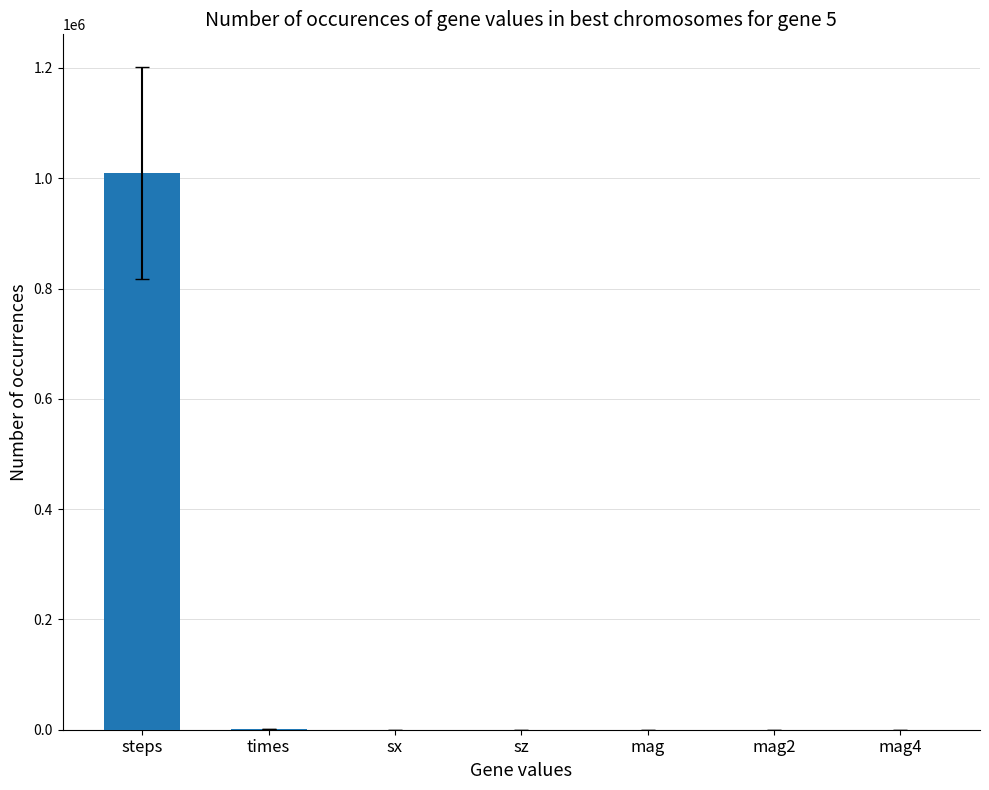

What is the change in value from steps to mag?

-1009499.9